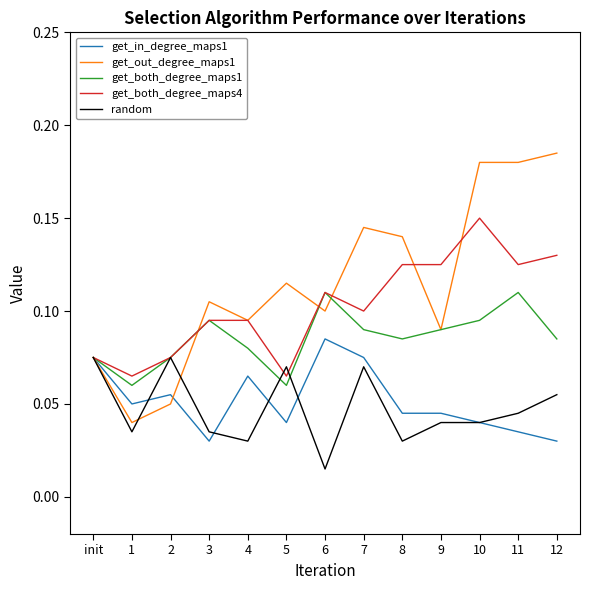

At how many categories does at least one series exceed 0?

13